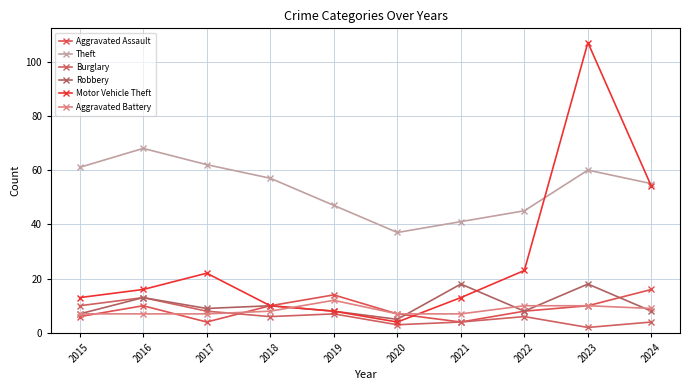

What is the average value of the Robbery series?

10